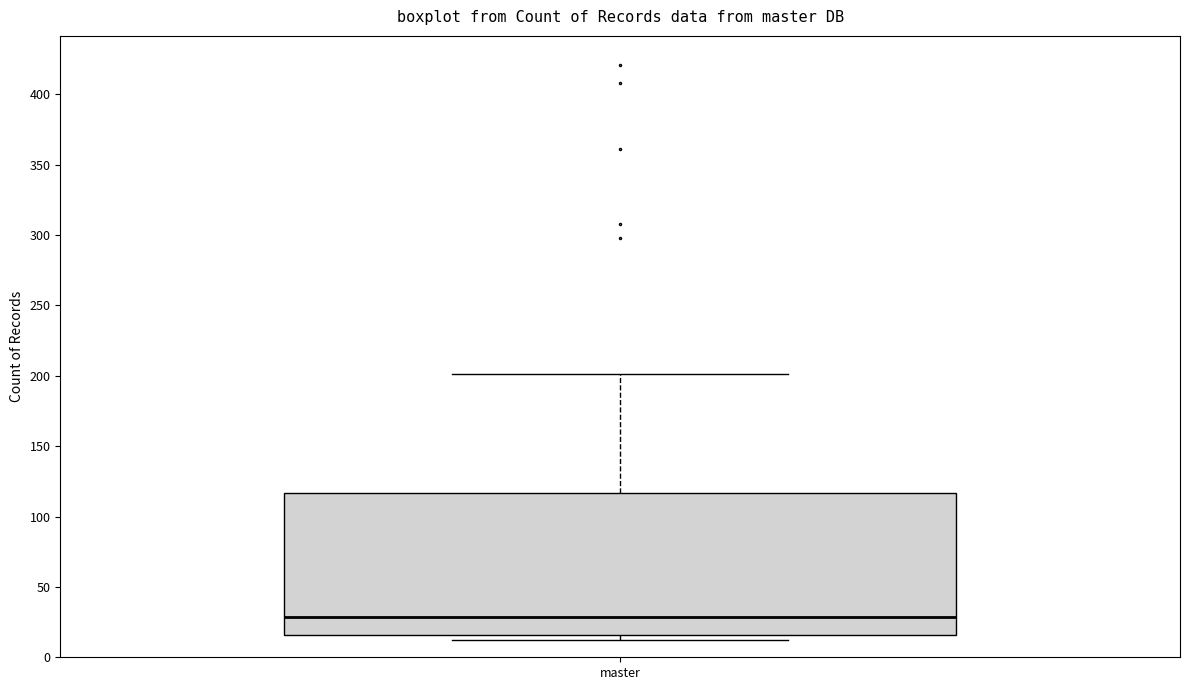

Where does the upper whisker of the box for master end on the y-axis? The values are not printed on the chart, so give them approximately, as read against the axis.

200